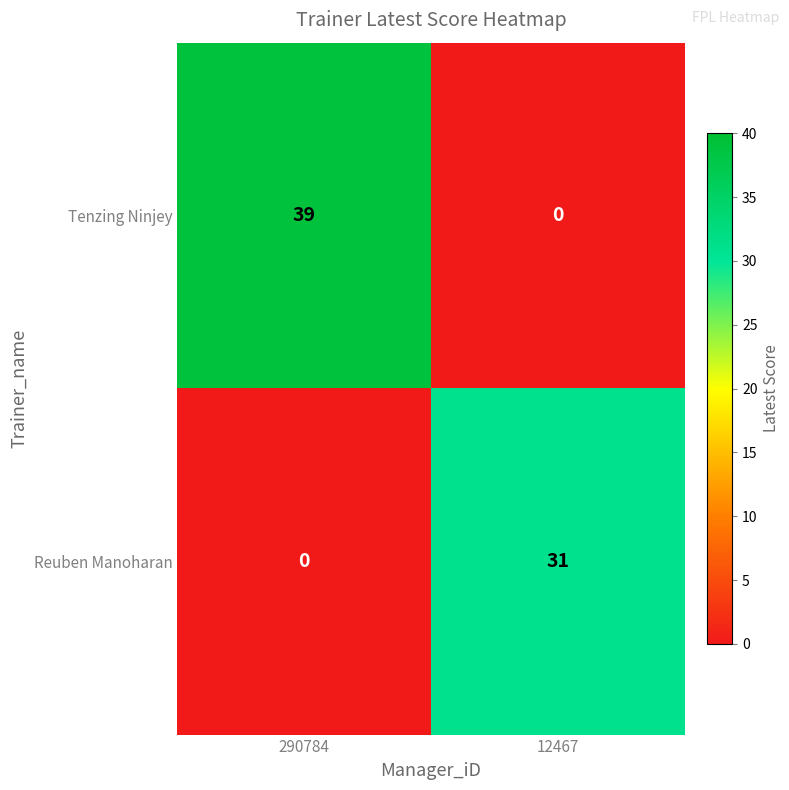

Which series has the widest spread of values?

Tenzing Ninjey